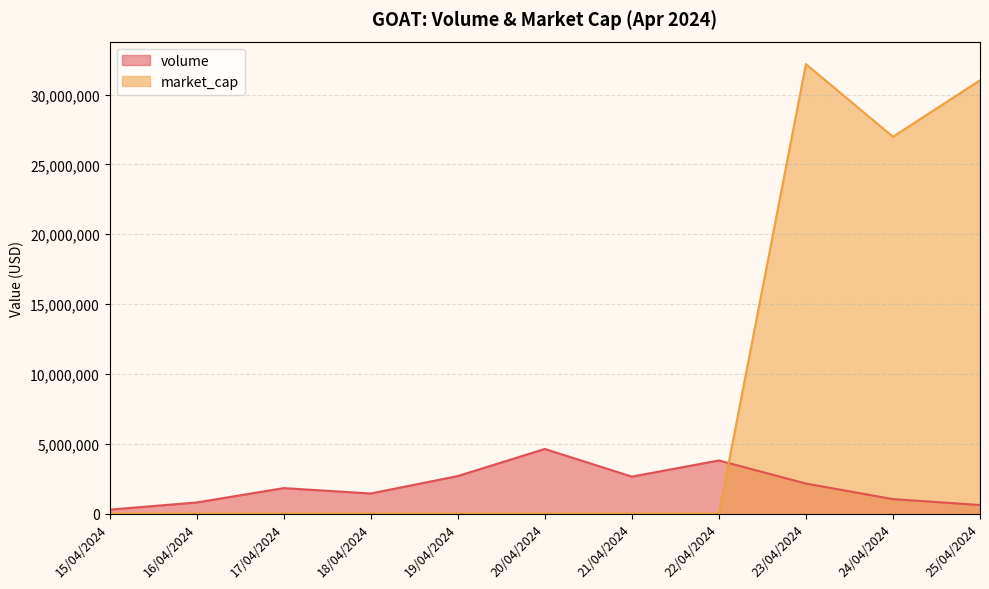

What is the sum of all market_cap values?

90195980.7